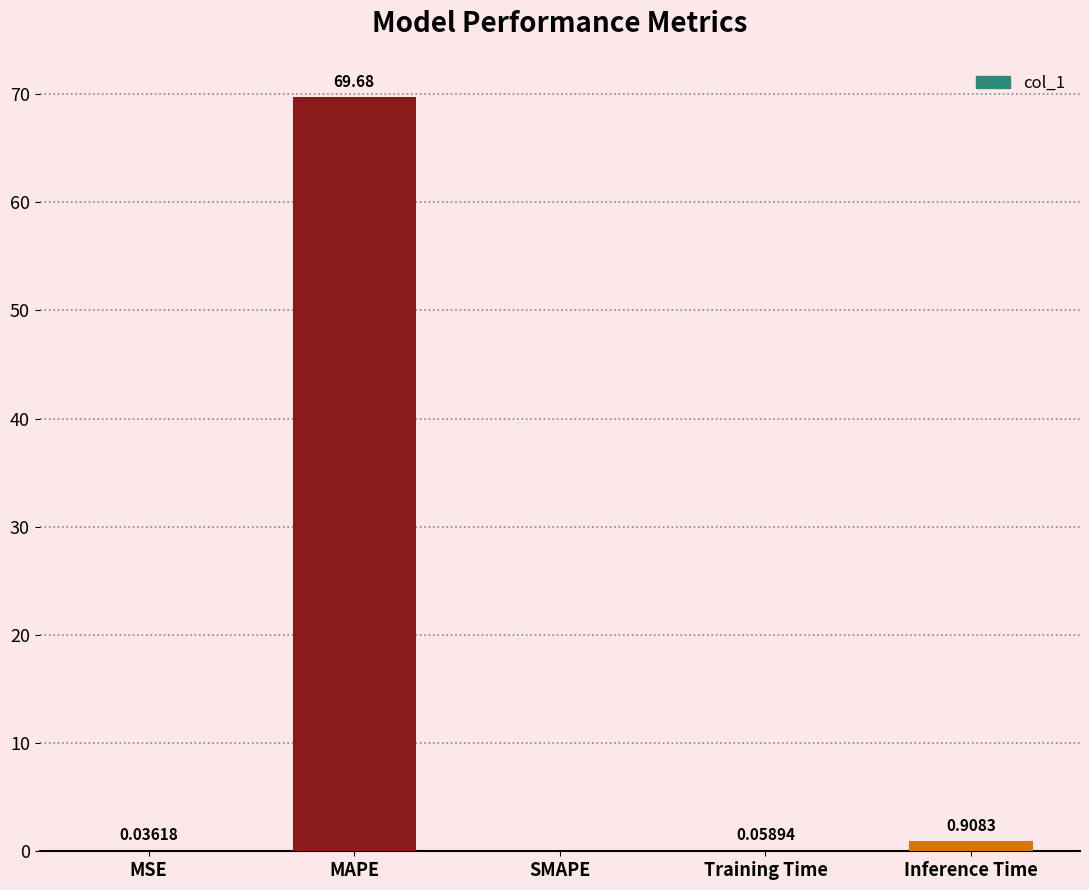

Where is the data nearest to the value 34?

Inference Time